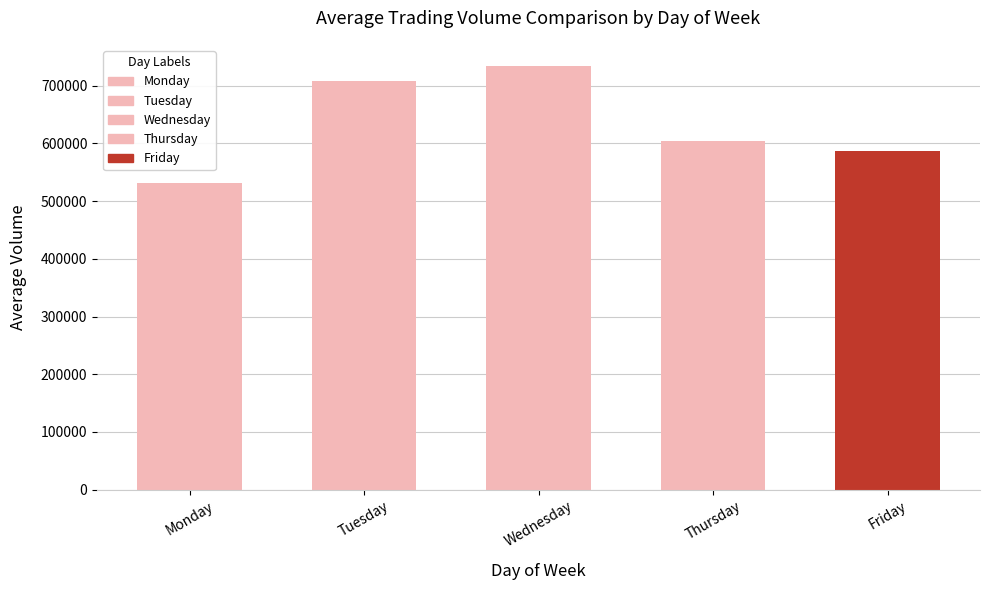

What is the change in value from Thursday to Friday?

-17714